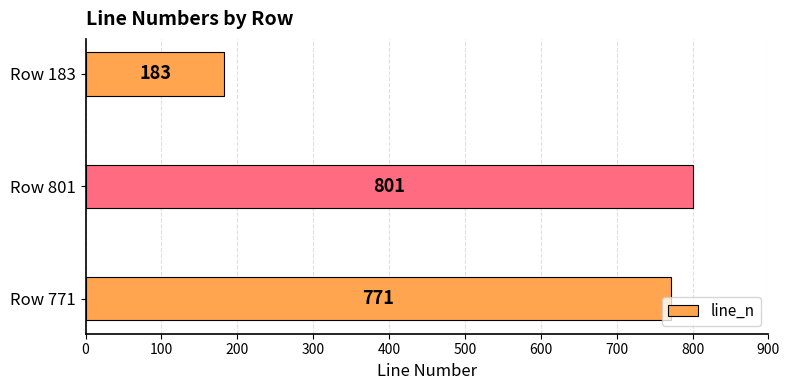

True or false: the data shows 1394 at Row 801.

False